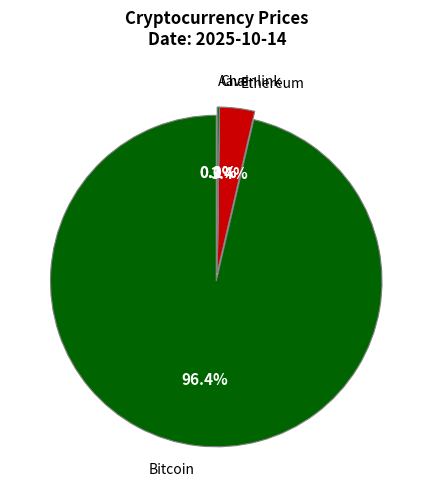

Rank the categories by value from highest to lowest.

Bitcoin, Ethereum, Aave, Chainlink